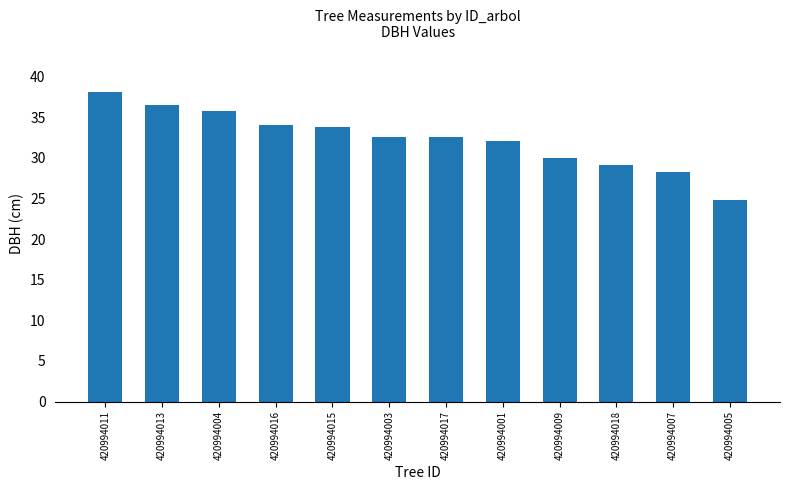

What is the sum of all values?

387.5